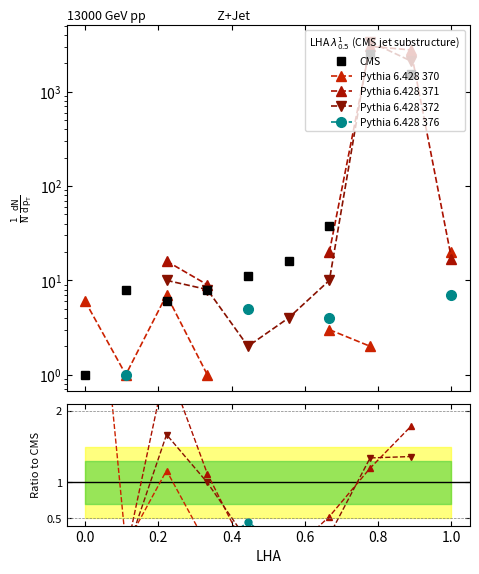

What value does the Pythia 6.428 372 series have at 0.2?

1.7